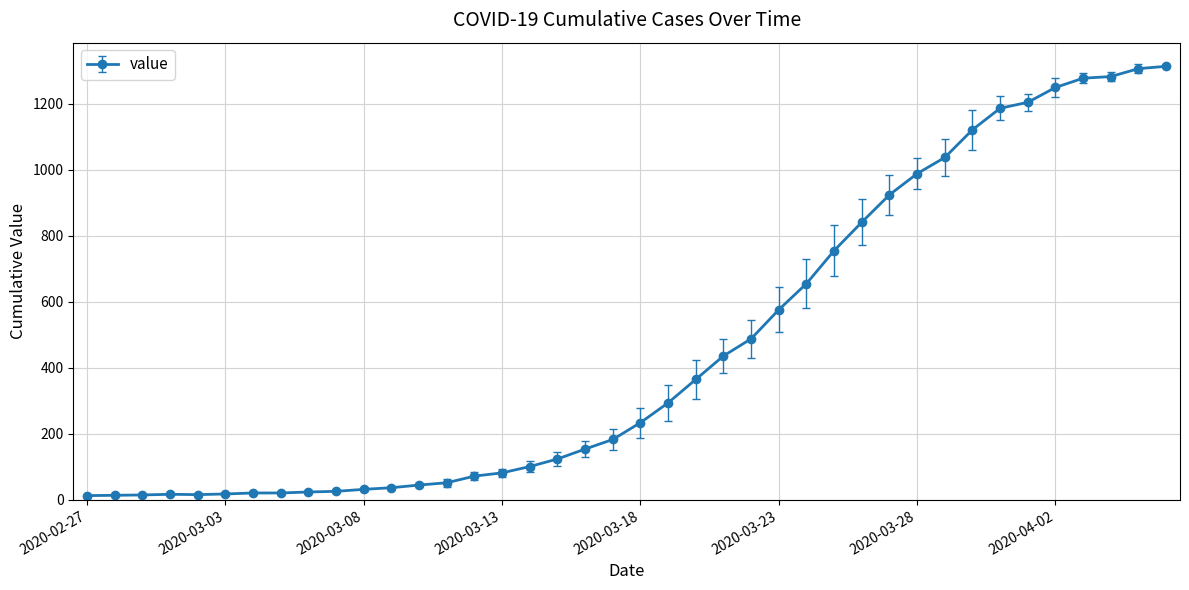

What is the difference between the maximum and minimum values?

1300